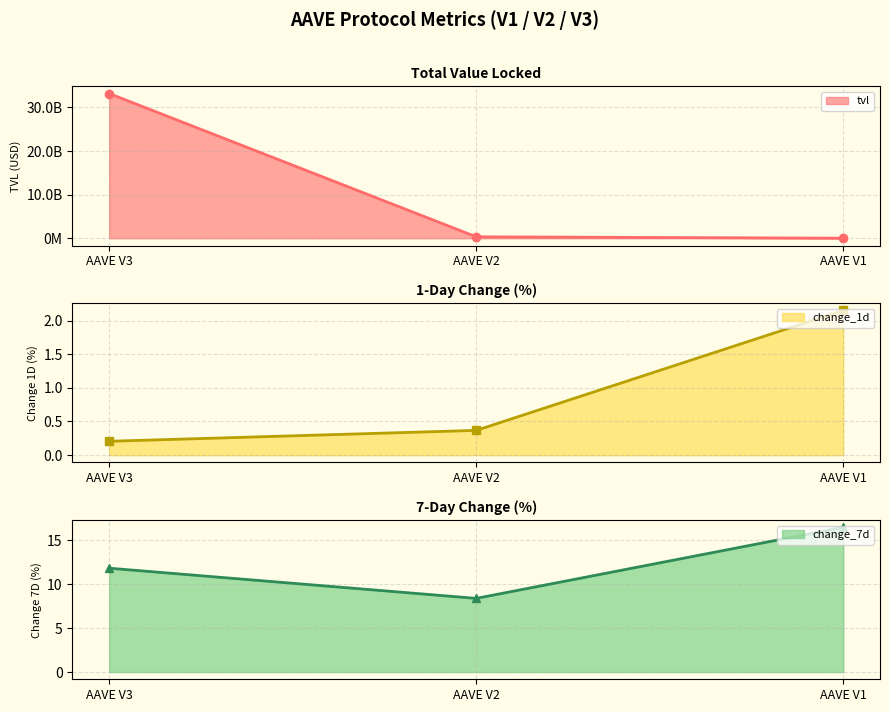

Does the chart display data point markers on the line(s)?

Yes